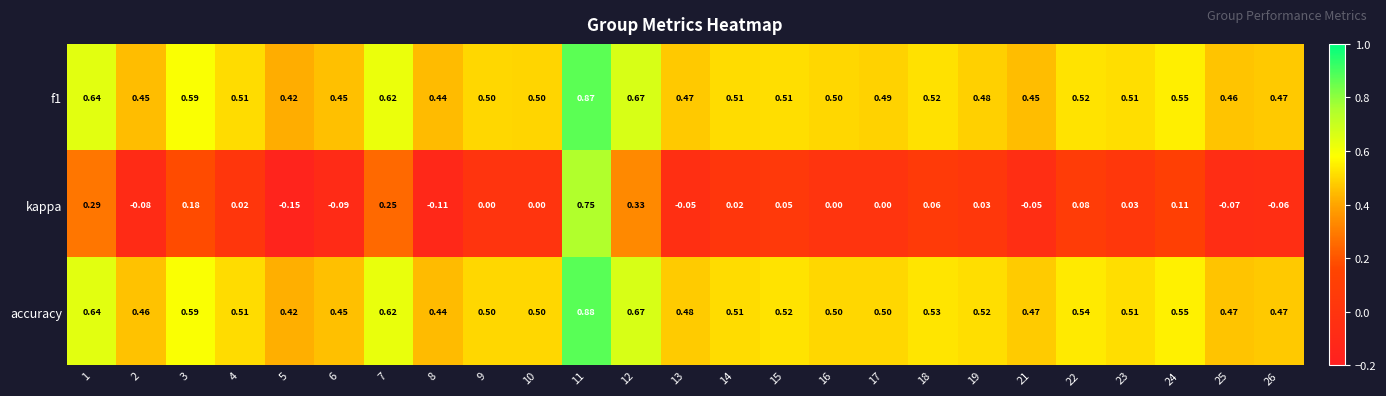

At how many categories does at least one series exceed 0?

25